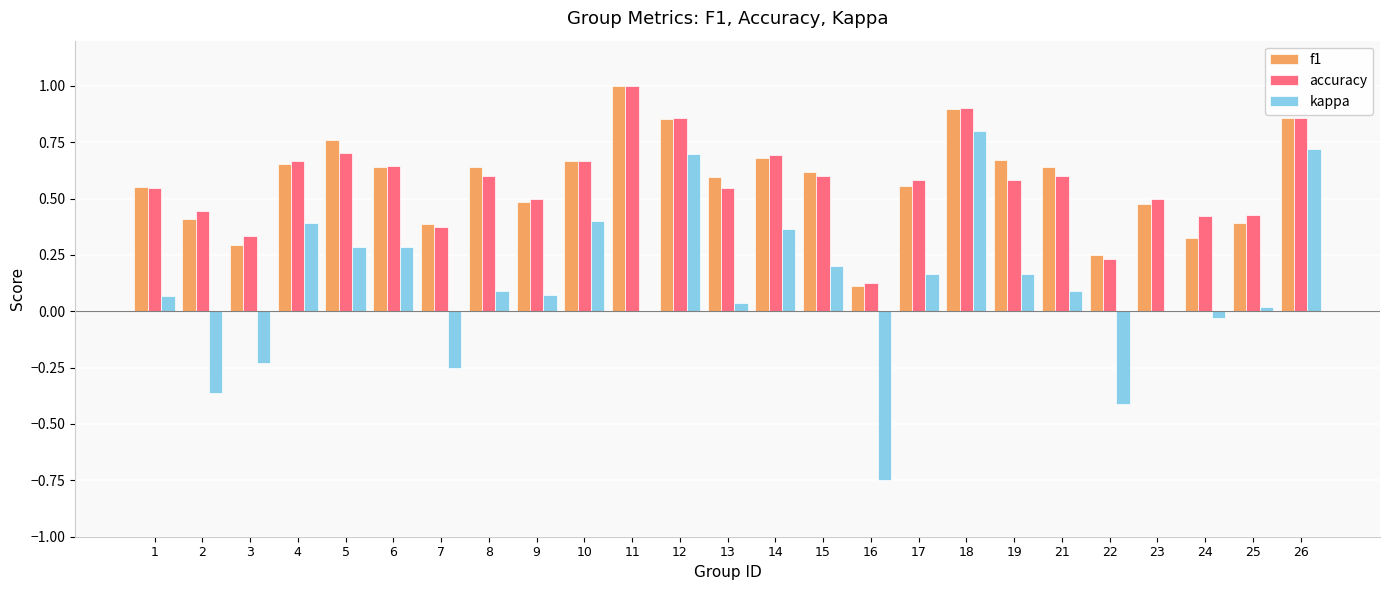

At which category is the sum across all series the highest?

18